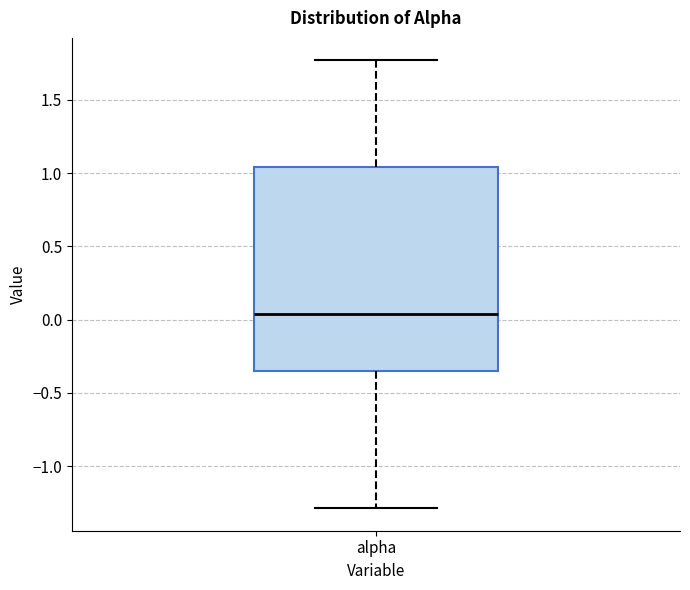

Transcribe this box plot: give where the median line is, the range the box spans, and where the two whiskers end, as read against the y-axis. The values are not printed on the chart, so give them approximately, as read against the axis.

median 0.05, box -0.35 to 1.05, whiskers -1.30 to 1.75